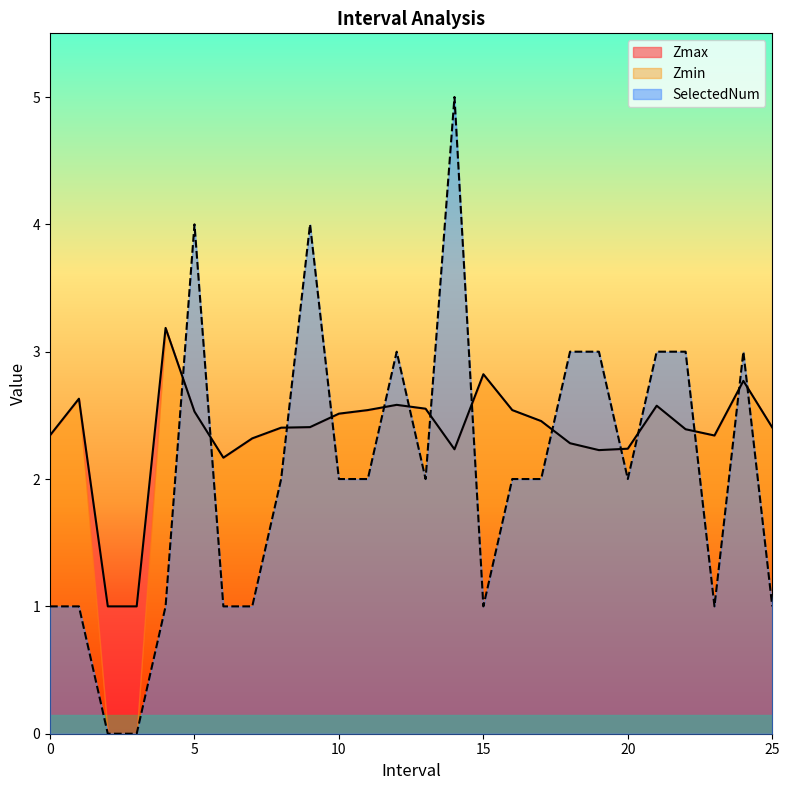

Reading left to right, what are all the values shown in this chart?

Zmax: 0.0=2.3	1.0=2.6	2.0=1.0	3.0=1.0	4.0=3.2	5.0=2.5	6.0=2.2	7.0=2.3	8.0=2.4	9.0=2.4	10.0=2.5	11.0=2.5	12.0=2.6	13.0=2.6	14.0=2.2	15.0=2.8	16.0=2.5	17.0=2.5	18.0=2.3	19.0=2.2	20.0=2.2	21.0=2.6	22.0=2.4	23.0=2.3	24.0=2.8	25.0=2.4
SelectedNum: 0.0=1.0	1.0=1.0	2.0=0.0	3.0=0.0	4.0=1.0	5.0=4.0	6.0=1.0	7.0=1.0	8.0=2.0	9.0=4.0	10.0=2.0	11.0=2.0	12.0=3.0	13.0=2.0	14.0=5.0	15.0=1.0	16.0=2.0	17.0=2.0	18.0=3.0	19.0=3.0	20.0=2.0	21.0=3.0	22.0=3.0	23.0=1.0	24.0=3.0	25.0=1.0